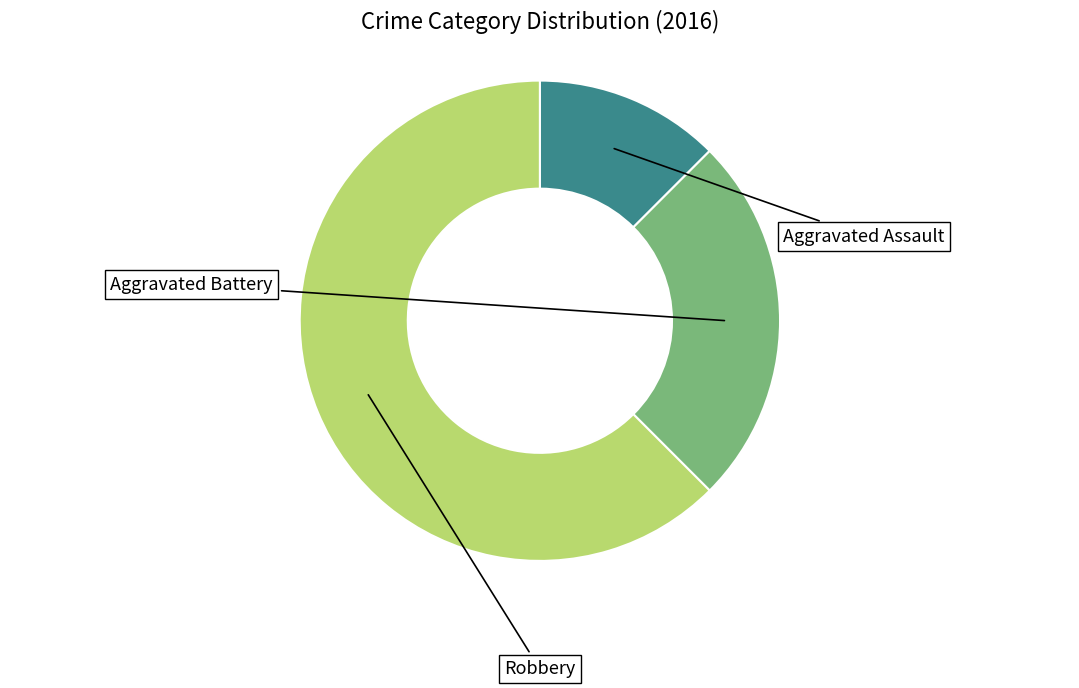

Rank the categories by value from lowest to highest.

Aggravated Assault, Aggravated Battery, Robbery